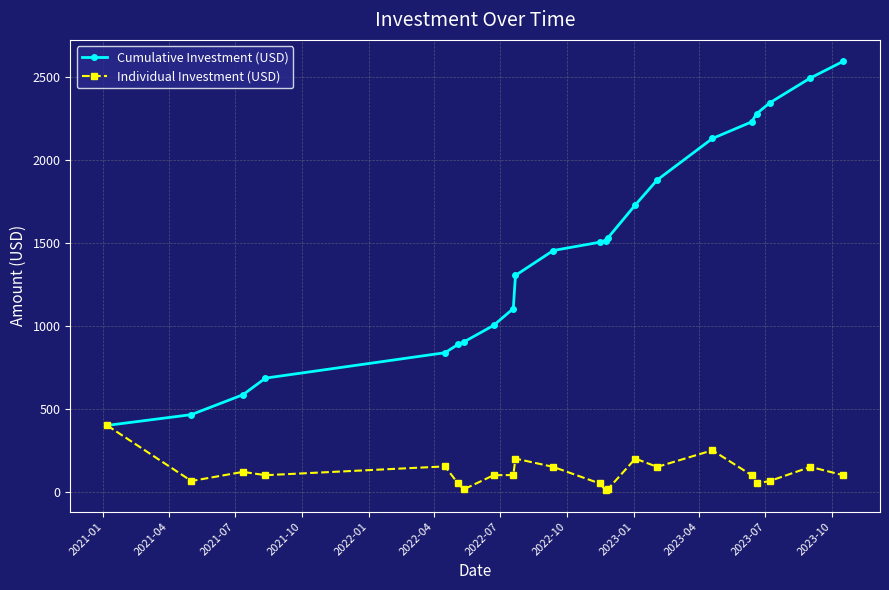

How many distinct data groups are displayed?

2